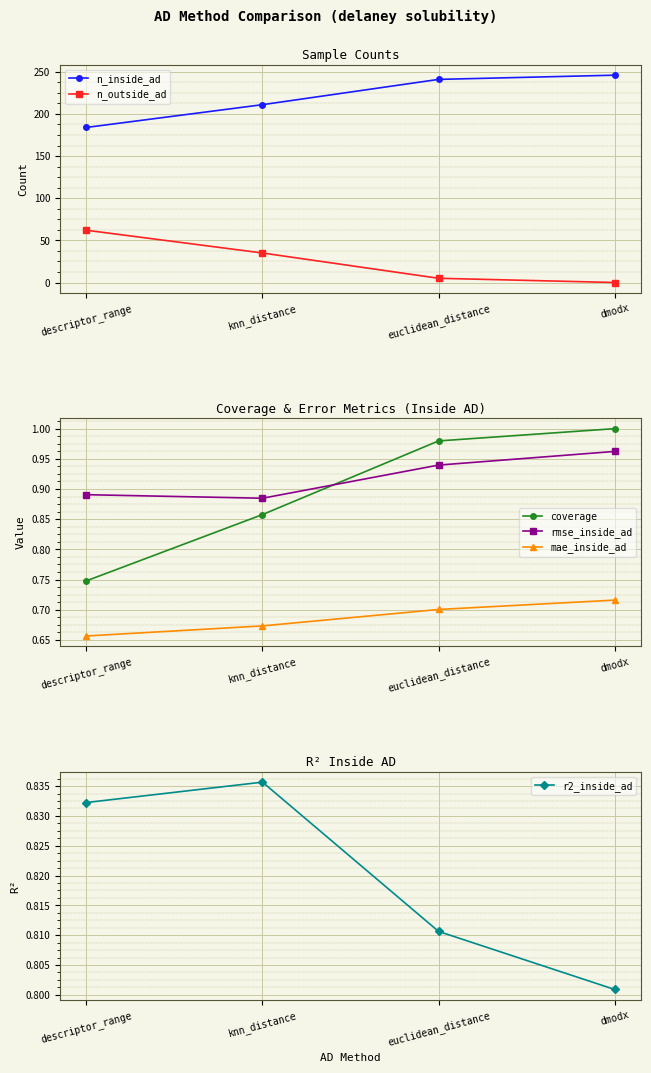

True or false: coverage has more than 2 points higher than both neighbors.

False